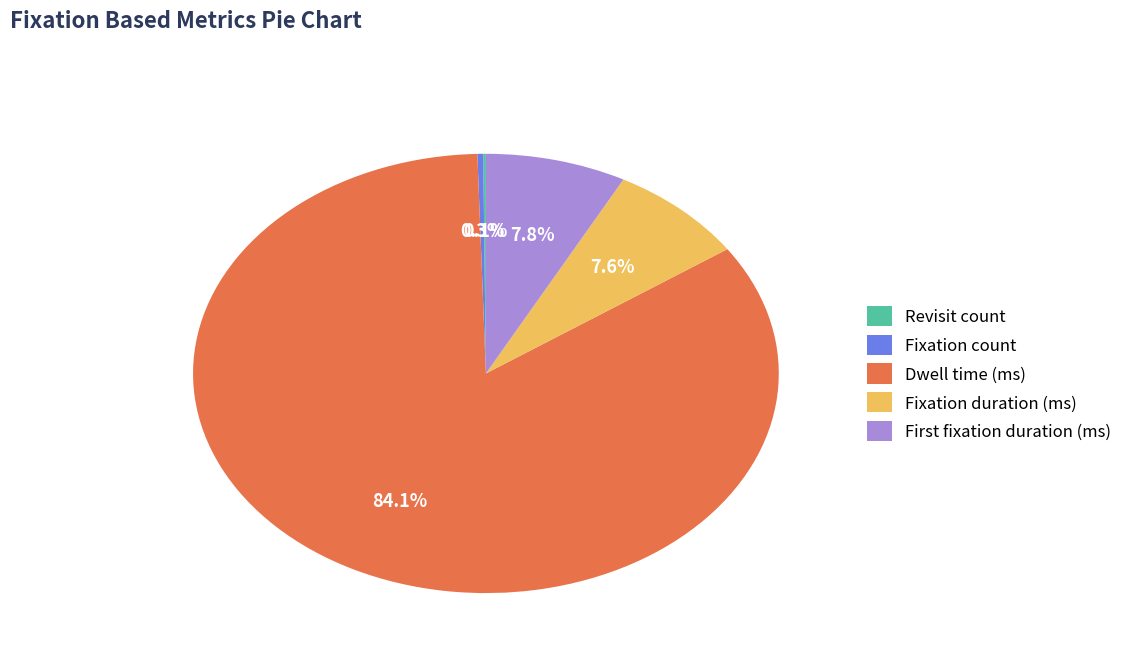

What percentage is NOT represented by Fixation count?

99.7%